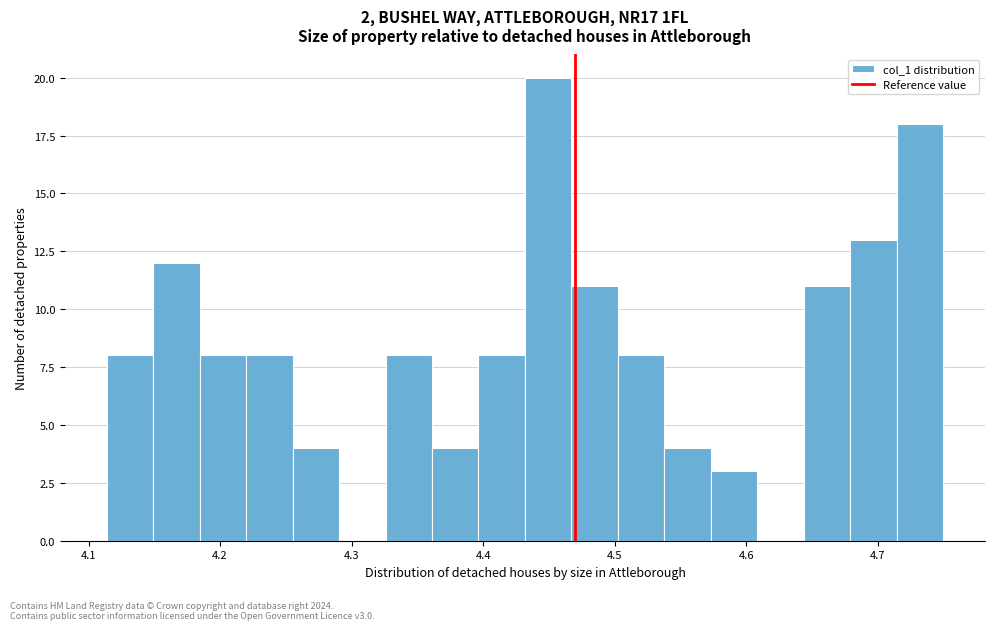

Read against the x-axis, roughly where is the centre of the tallest bar?

4.45